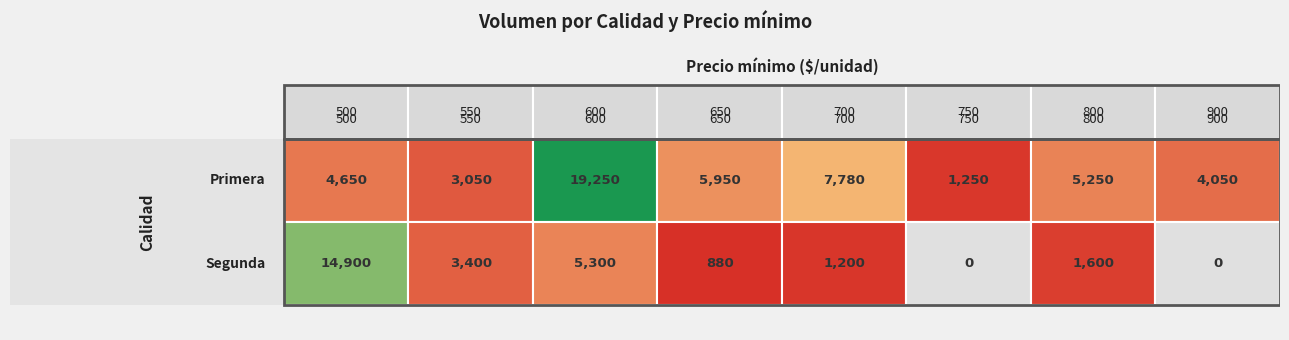

Rank the categories by Segunda value from highest to lowest.

500, 600, 550, 800, 700, 650, 750, 900